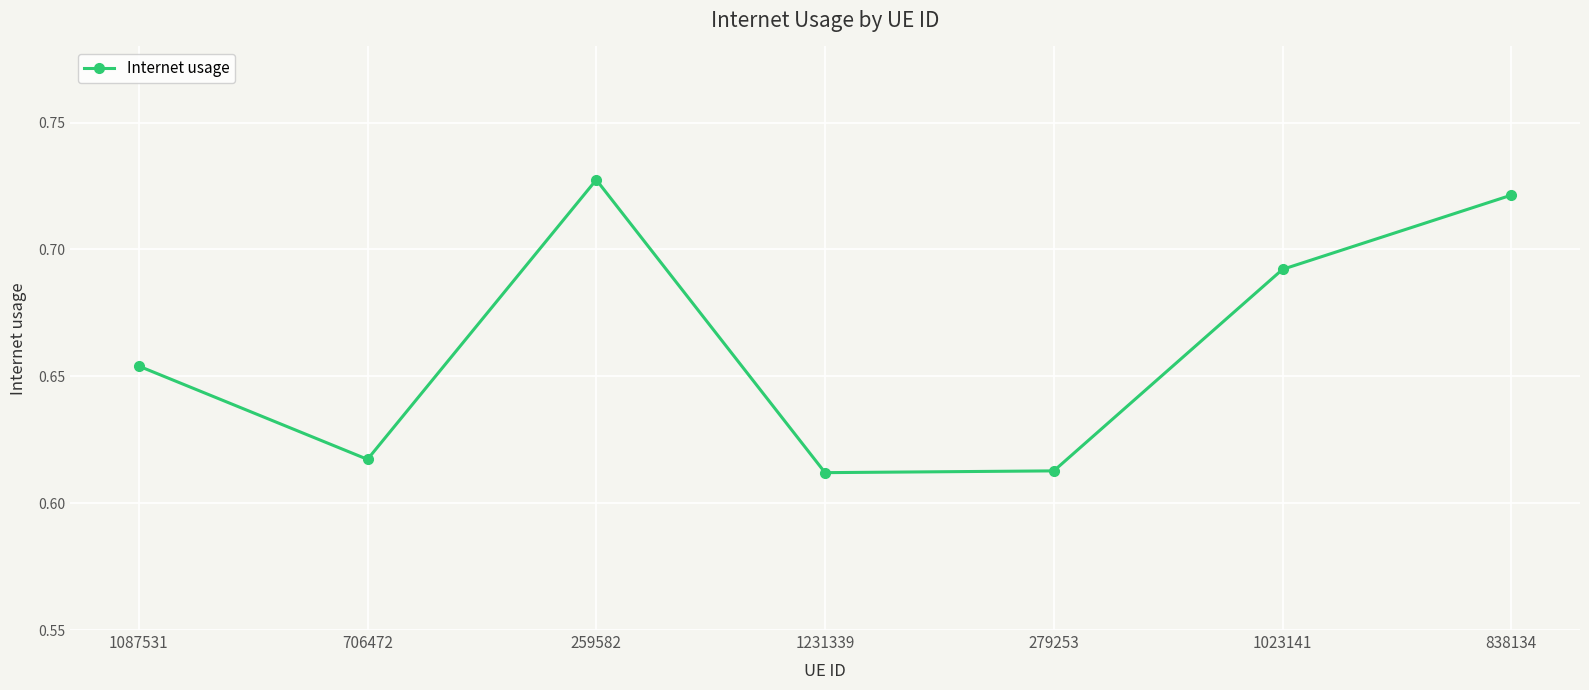

Count the values in the range 0 to 1.

7